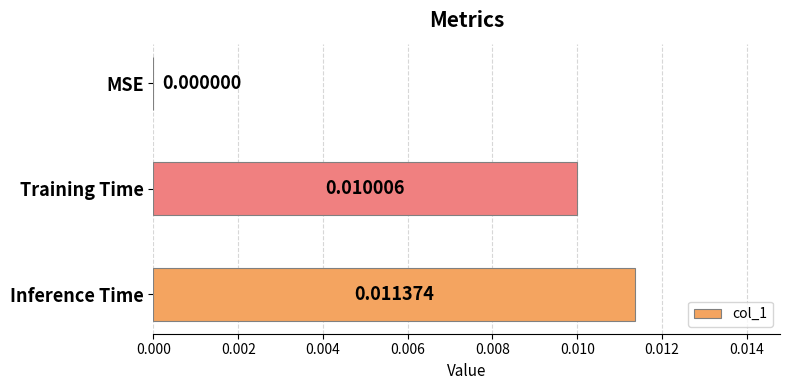

At which category does the chart reach its peak across all series?

Inference Time